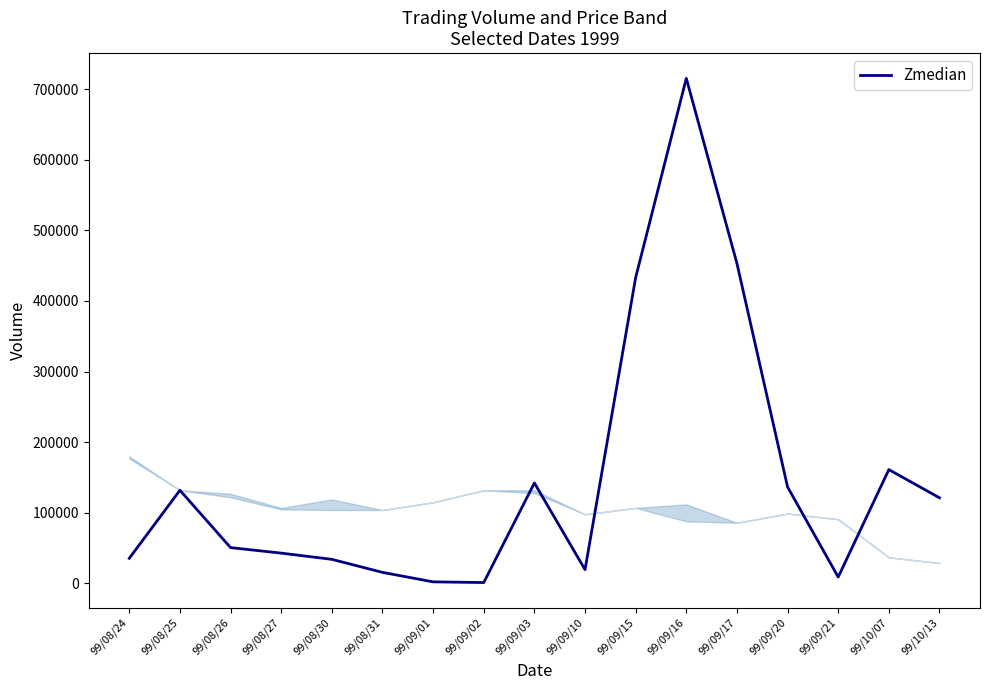

What is the difference between the maximum and minimum values?

713880